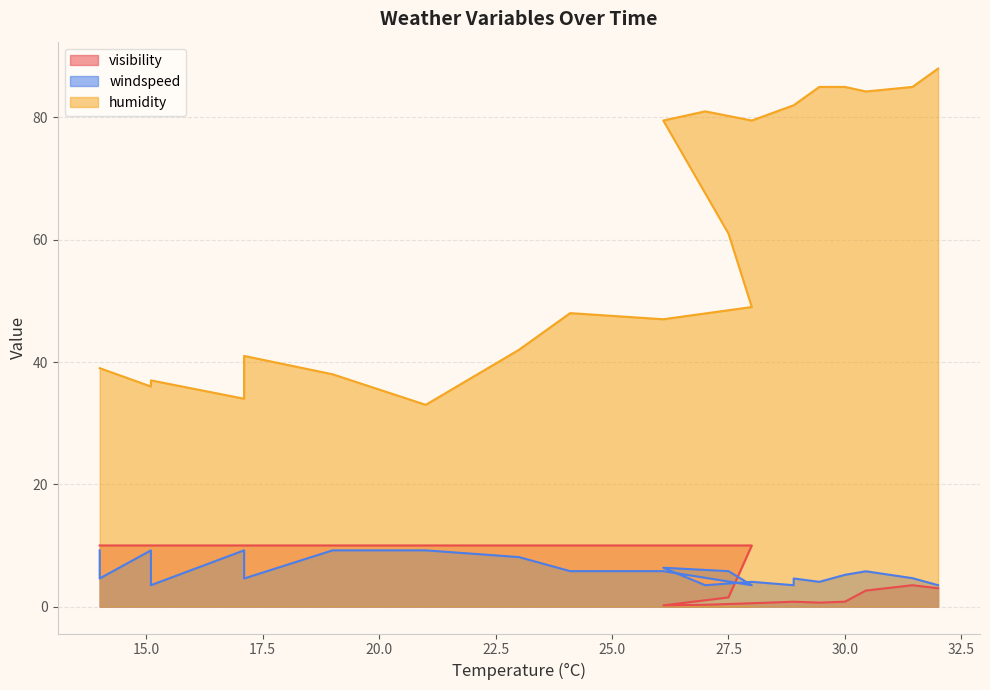

Reading right to left, list all the values displayed in this chart.

visibility: 3.0	3.5	2.6	0.8	0.7	0.8	0.8	0.6	0.3	0.2	1.5	10.0	10.0	10.0	10.0	10.0	10.0	10.0	10.0	10.0	10.0	10.0	10.0	10.0
windspeed: 3.5	4.7	5.8	5.2	4.0	4.6	3.5	4.0	3.5	6.3	5.8	3.5	5.8	5.8	8.1	9.2	9.2	4.6	5.8	9.2	3.5	9.2	4.6	9.2
humidity: 88.0	85.0	84.2	85.0	85.0	82.0	82.0	79.5	81.0	79.5	61.0	49.0	47.0	48.0	42.0	33.0	38.0	41.0	41.0	34.0	37.0	36.0	39.0	39.0